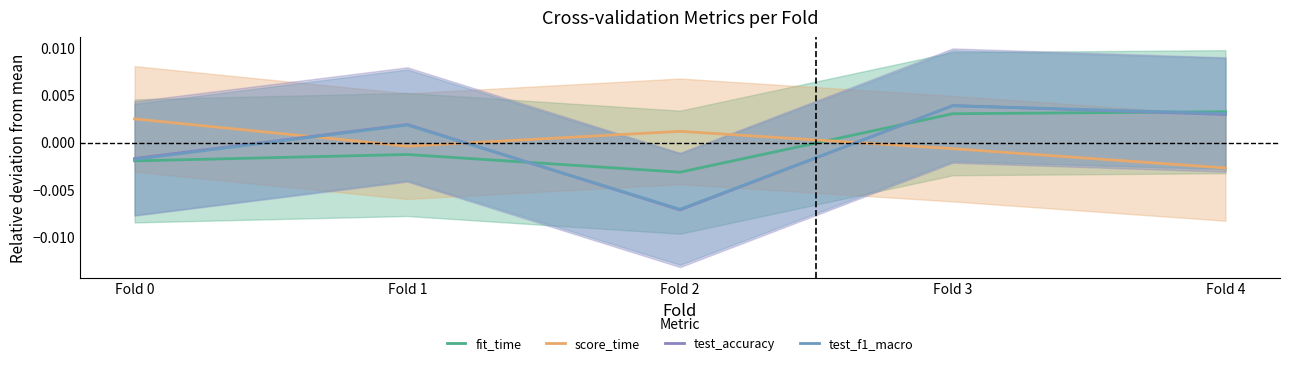

How many values in score_time are above zero?

2